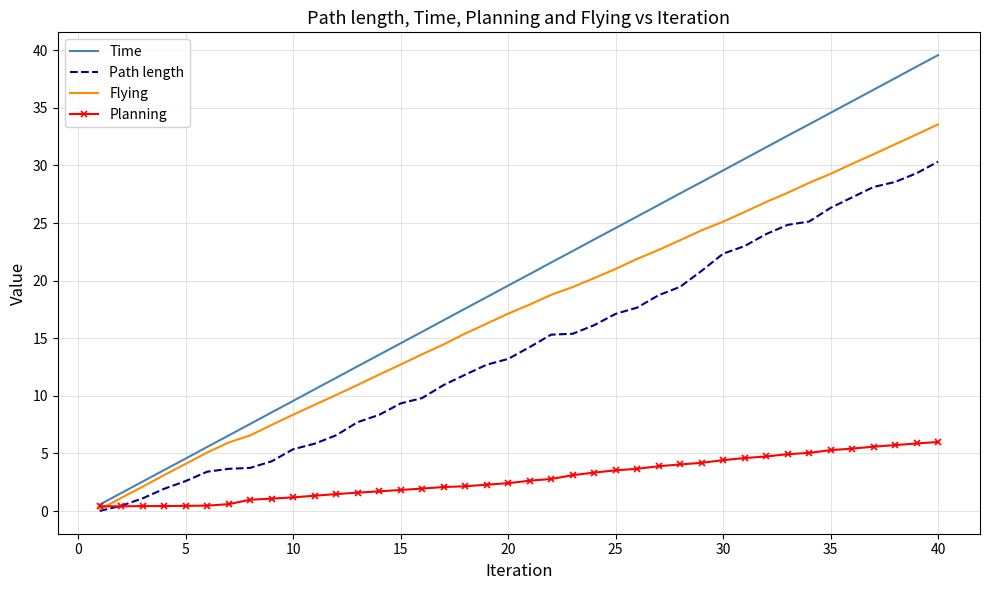

List the series in order of their overall mean, lowest first.

Planning, Path length, Flying, Time